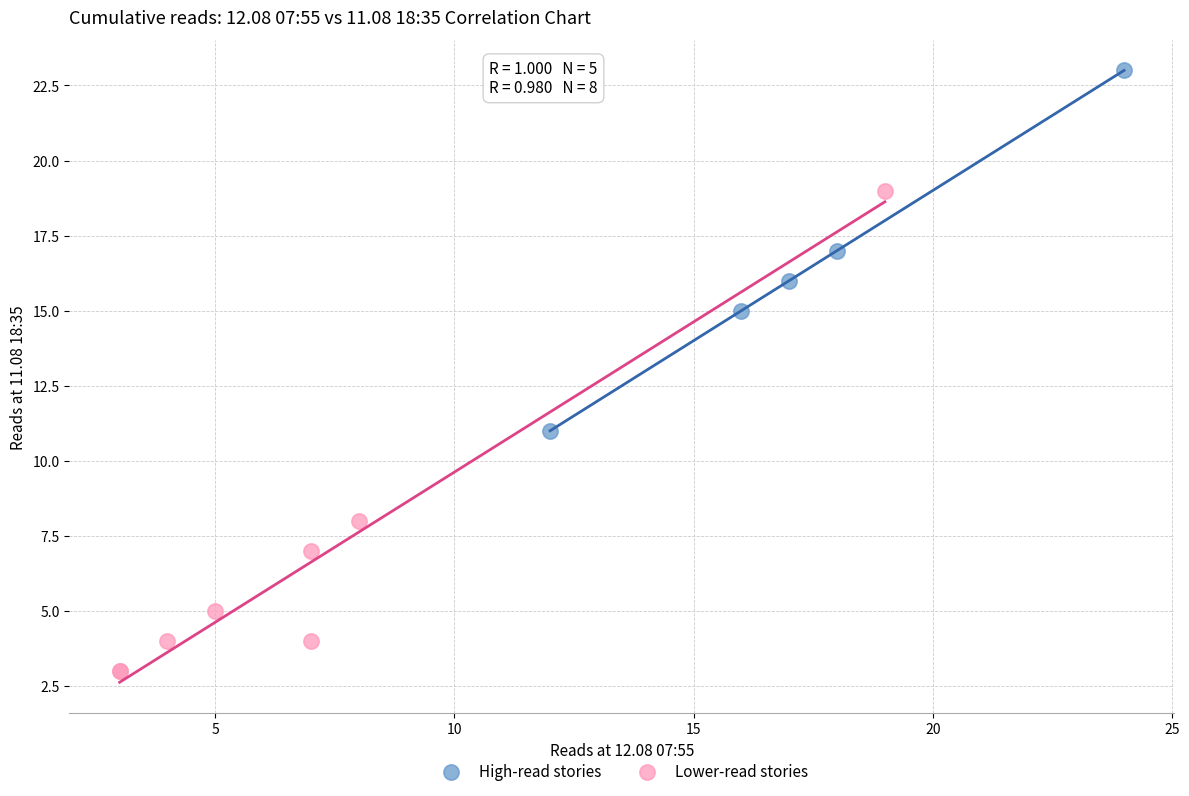

Which series reaches the maximum Y coordinate?

High-read stories